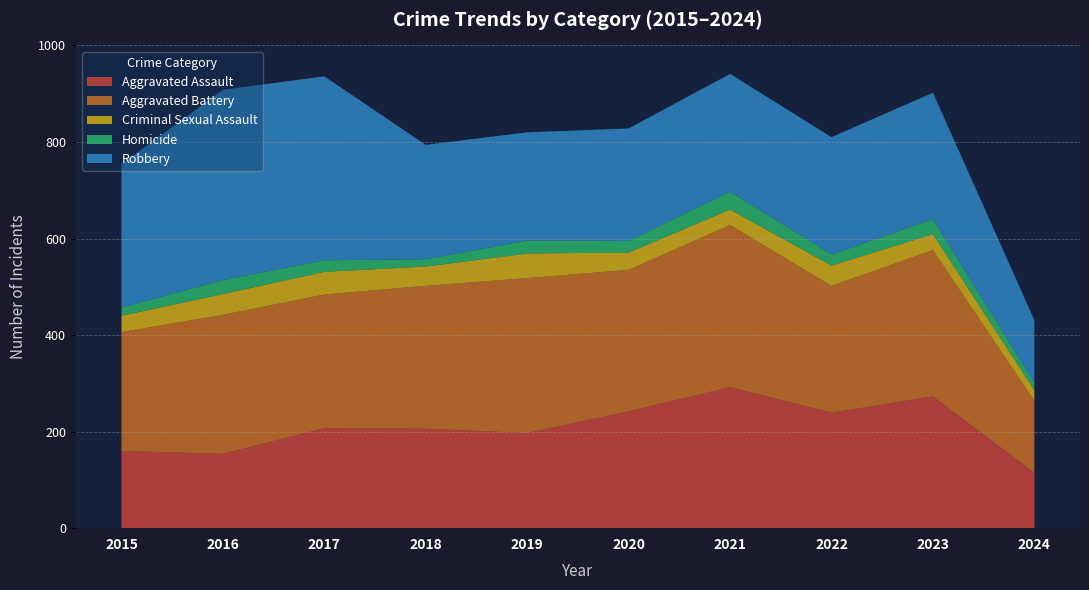

Reading left to right, transcribe all the data shown in this chart.

Aggravated Assault: 2015=160	2016=154	2017=207	2018=206	2019=197	2020=242	2021=292	2022=239	2023=273	2024=115
Aggravated Battery: 2015=246	2016=288	2017=277	2018=296	2019=321	2020=293	2021=336	2022=263	2023=303	2024=149
Criminal Sexual Assault: 2015=34	2016=43	2017=47	2018=40	2019=51	2020=36	2021=32	2022=42	2023=33	2024=22
Homicide: 2015=17	2016=29	2017=24	2018=15	2019=27	2020=24	2021=37	2022=23	2023=31	2024=16
Robbery: 2015=297	2016=394	2017=381	2018=237	2019=224	2020=233	2021=244	2022=243	2023=262	2024=129